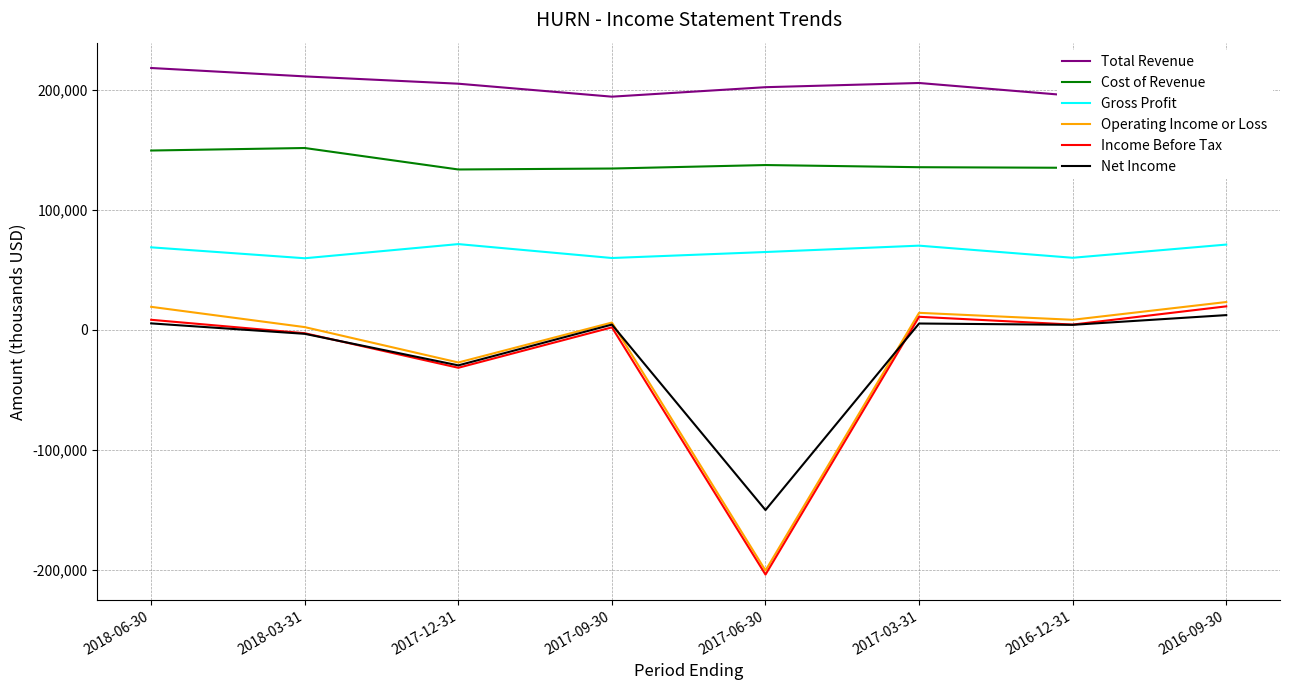

What is the average value of the Net Income series?

-18938